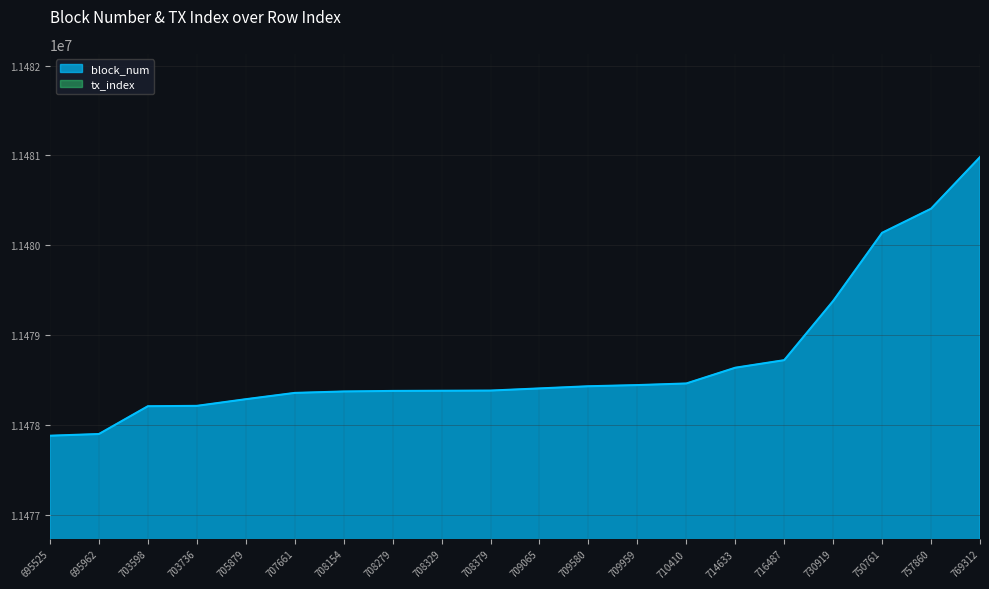

Reading left to right, list all the values displayed in this chart.

block_num: 11477884.0	11477903.0	11478212.0	11478216.0	11478290.0	11478360.0	11478376.0	11478382.0	11478384.0	11478386.0	11478410.0	11478434.0	11478447.0	11478465.0	11478640.0	11478724.0	11479382.0	11480140.0	11480408.0	11480982.0
tx_index: 13564.0	14731.6	13719.7	13953.2	12240.7	11913.8	12303.0	13050.2	12427.5	12894.6	13486.1	12053.9	14186.7	13065.8	12925.7	12505.4	12396.4	12629.9	13252.6	11649.1